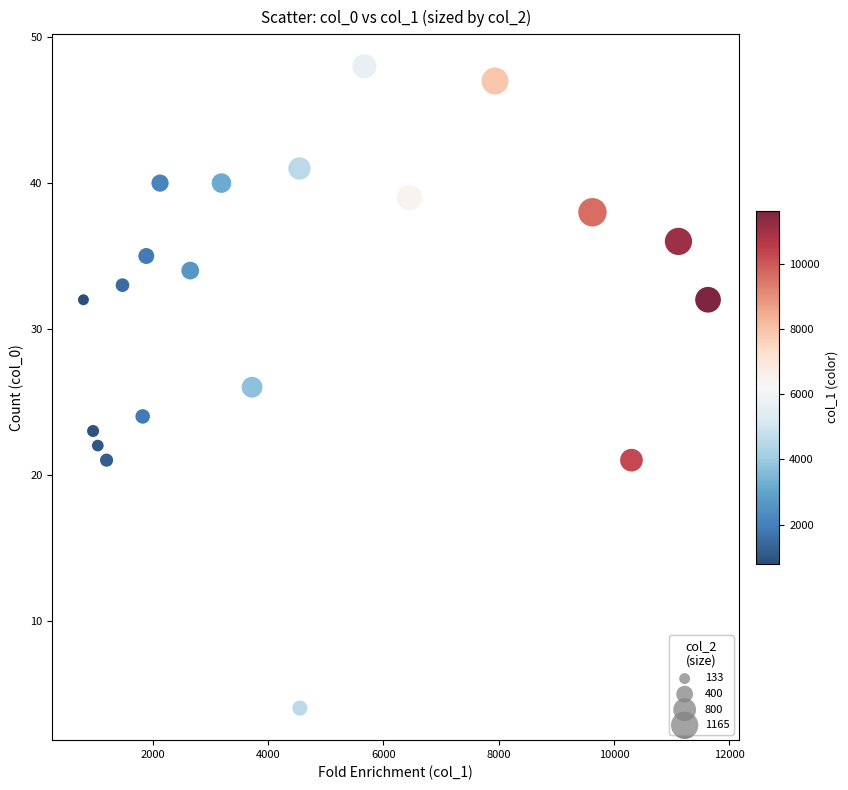

What is the range of Y values (max minus min)?

44